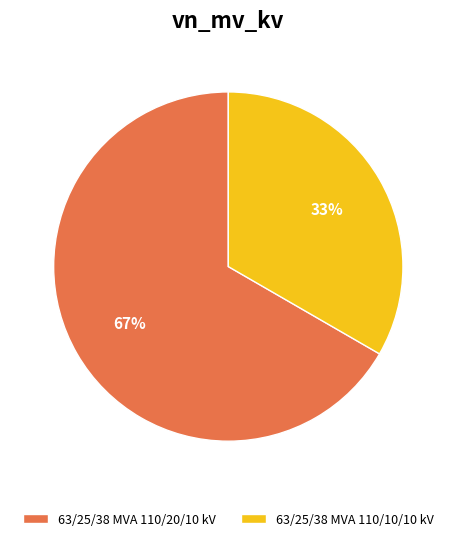

To the nearest percent, what is the combined percentage of 63/25/38 MVA 110/10/10 kV and 63/25/38 MVA 110/20/10 kV?

100%